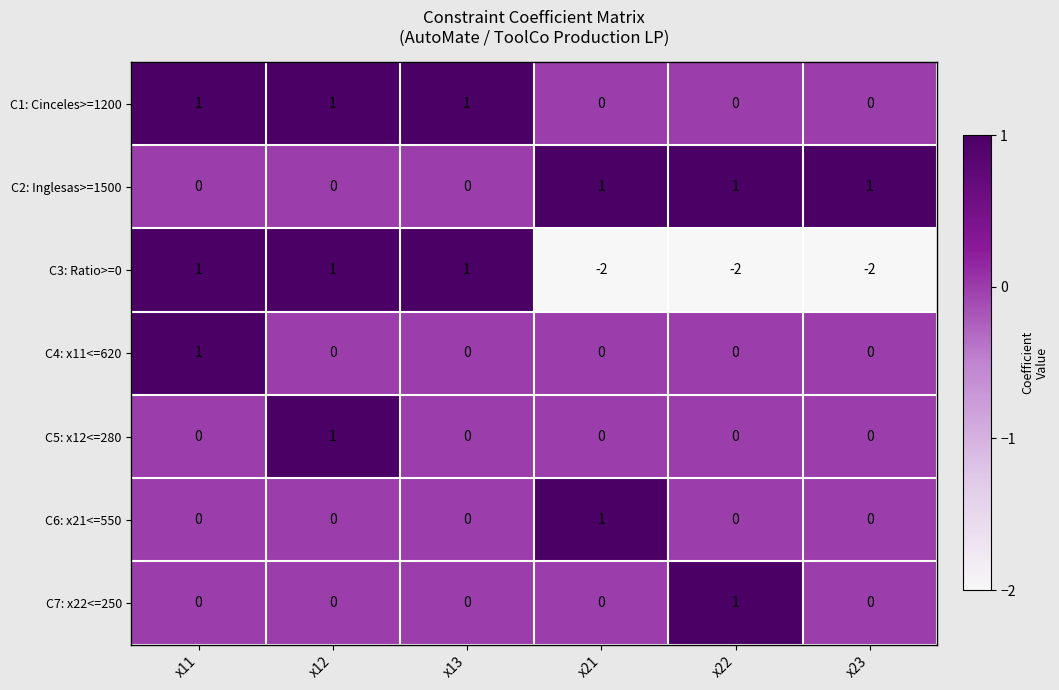

At how many categories does at least one series exceed 0?

6